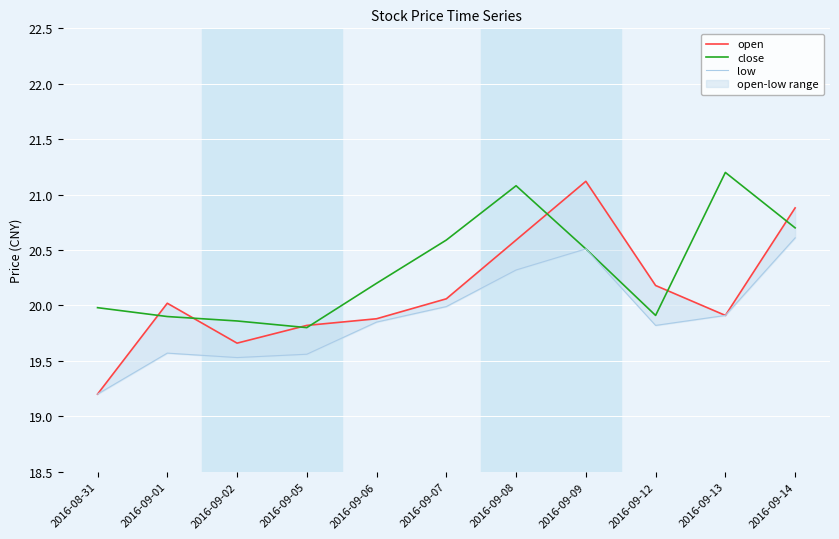

List the series in order of their peak value, lowest first.

low, open, close